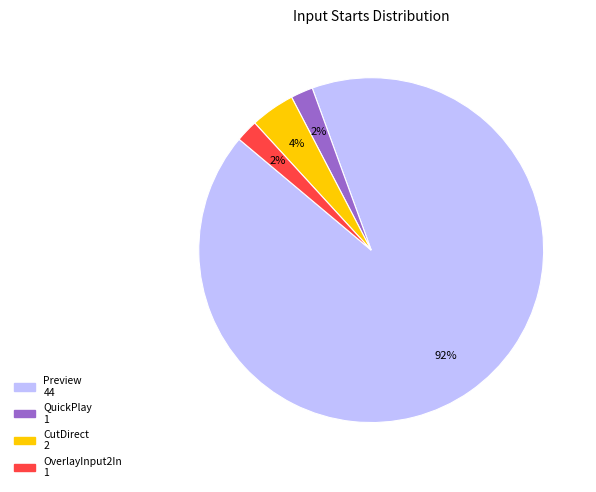

How many segments does this pie chart have?

4